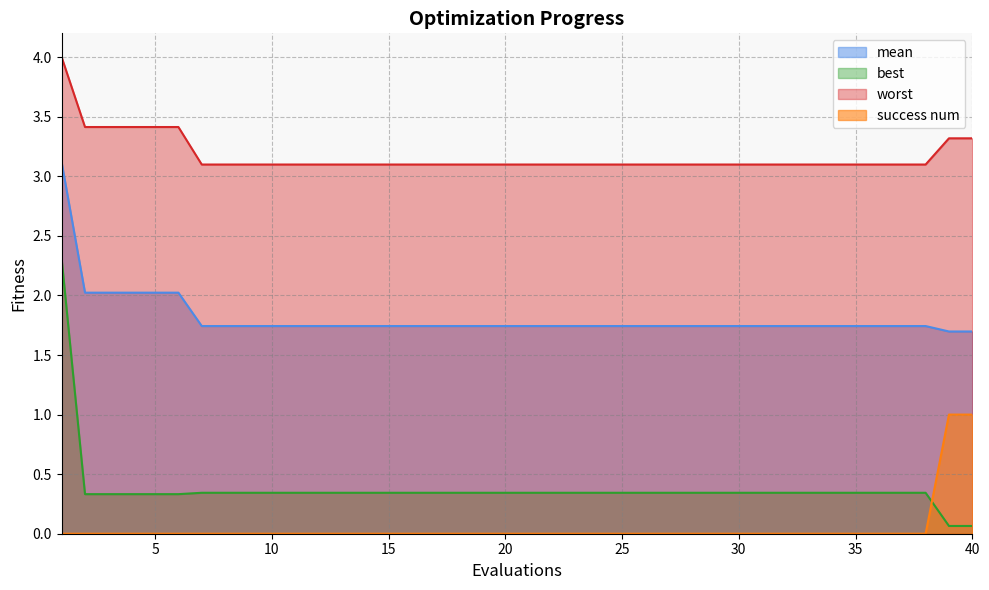

At which label is worst closest to 3?

7